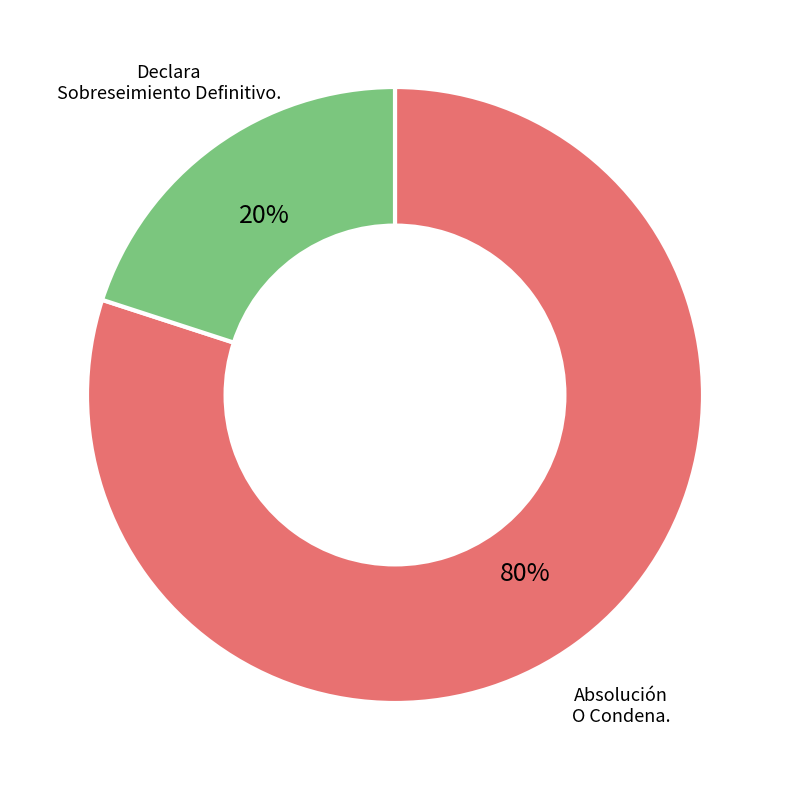

Is it true that Absolución O Condena. is 66% of the pie?

False